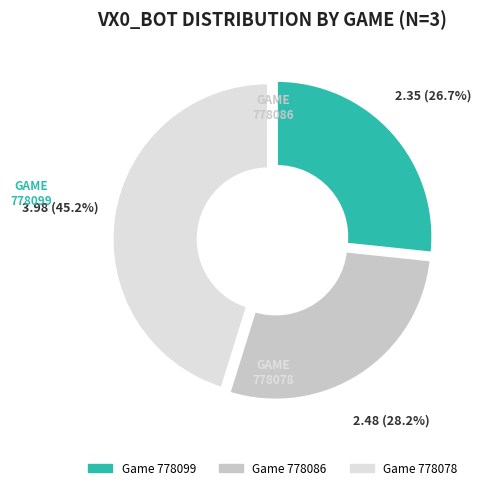

To the nearest percent, what is the difference between the 778086 and 778078 slice percentages?

17%